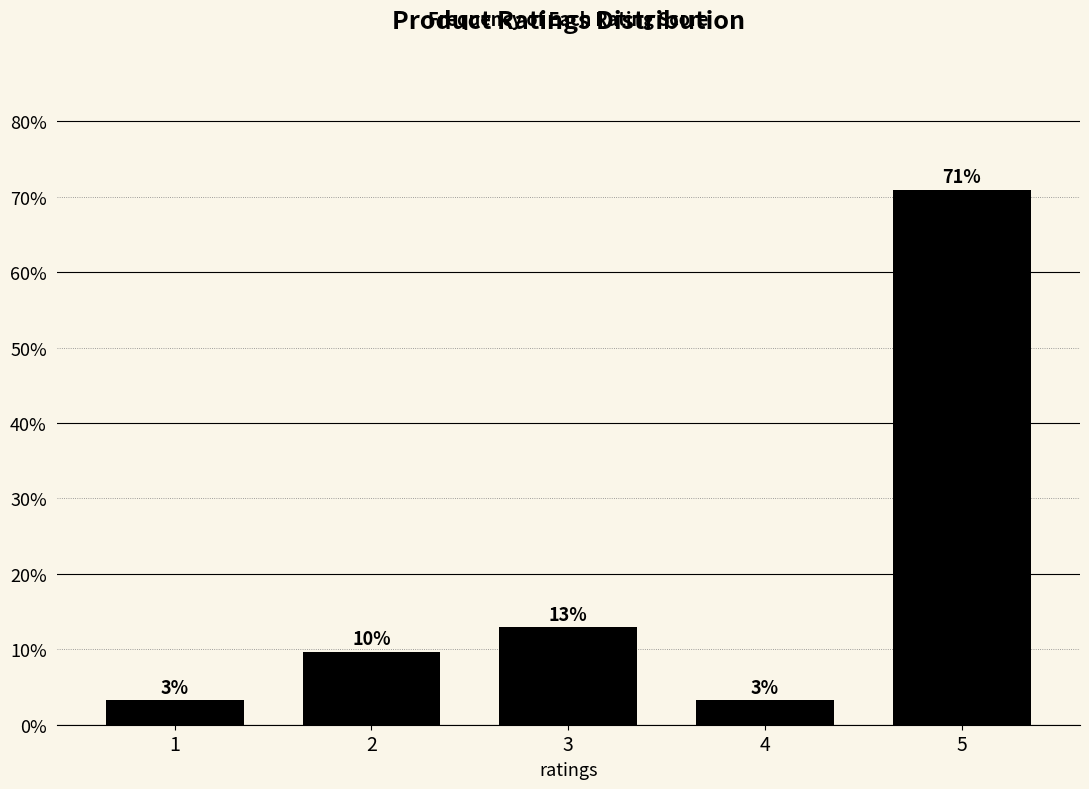

Are the bars horizontal?

No